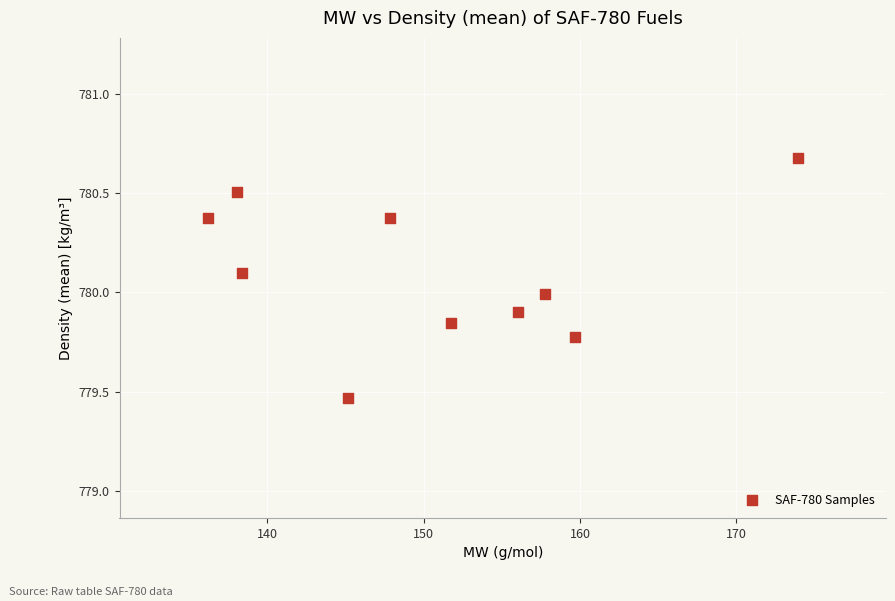

What is the average Y value?

780.1